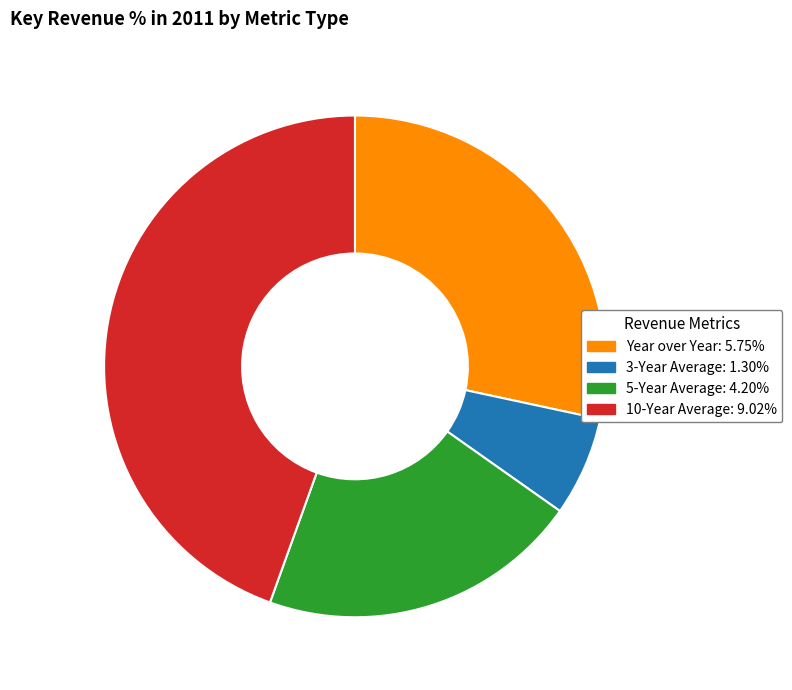

The 3-Year Average slice represents 1% of the pie. True or false?

False